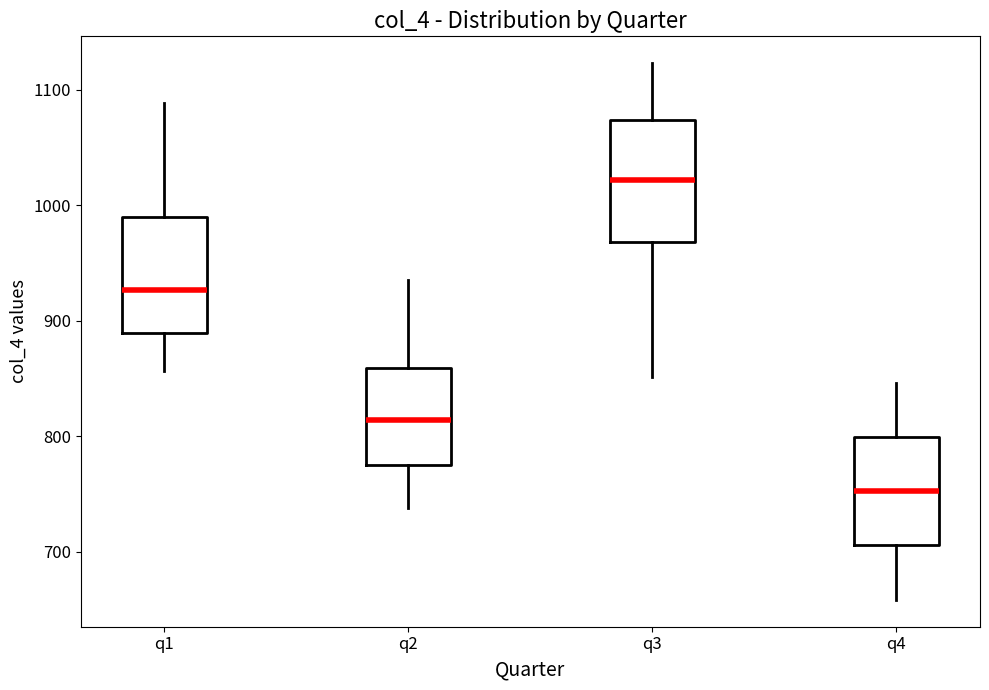

Where does the median line of the box for q3 sit on the y-axis? The values are not printed on the chart, so give them approximately, as read against the axis.

1020